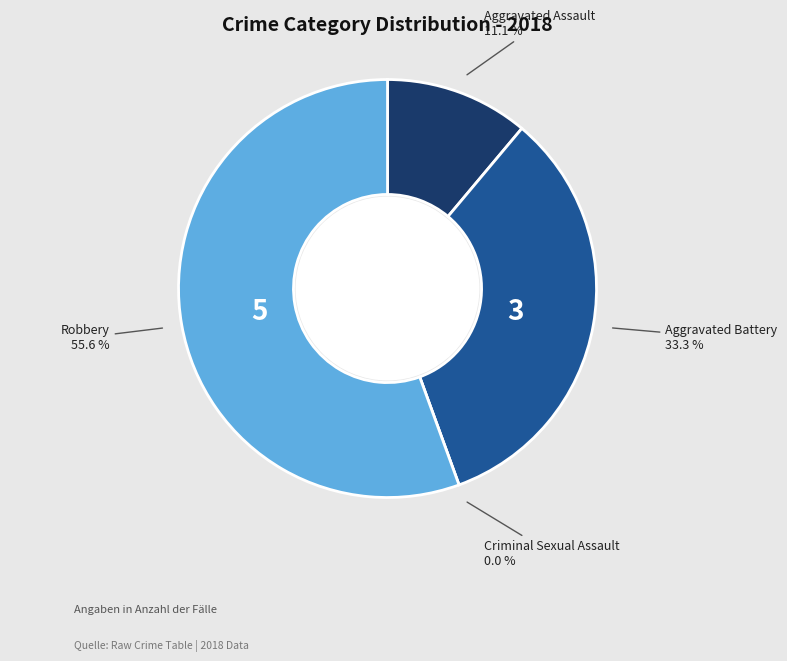

To the nearest percent, what is the difference between the largest and smallest slice percentages?

56%